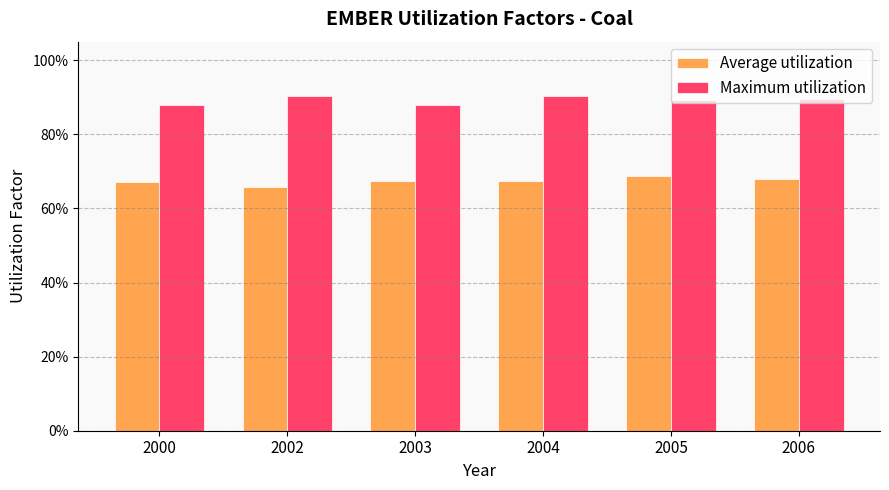

What is the value of the Maximum utilization bar at the 4th from the left?

0.9